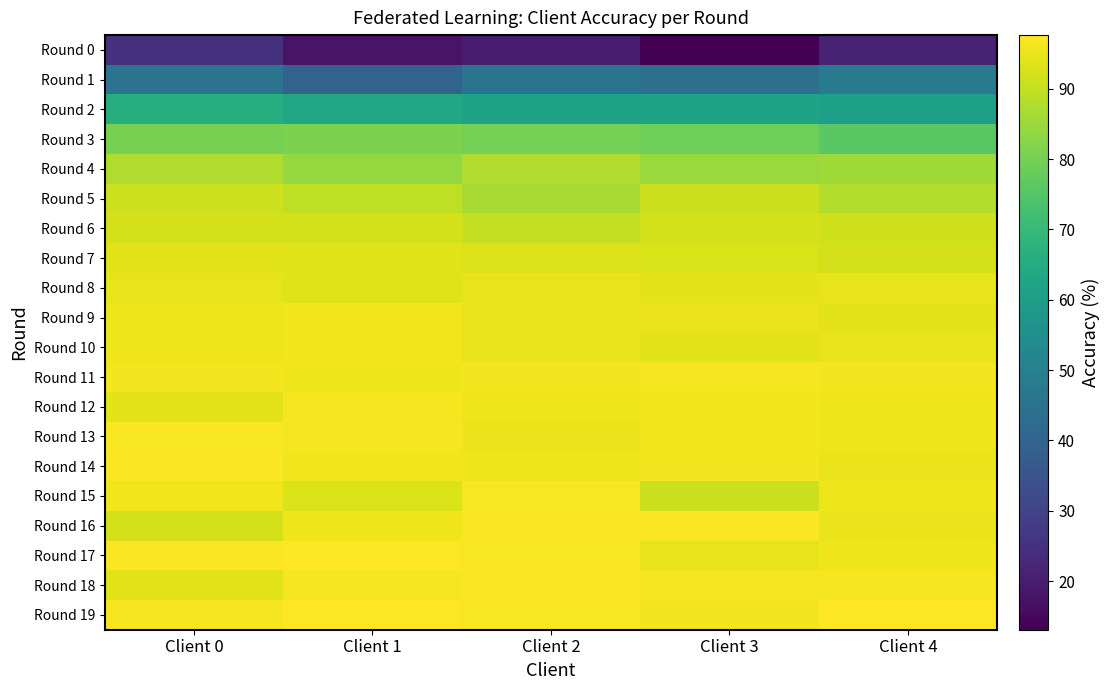

Between Client 0 and Client 3, which series saw the biggest shift?

Round 0